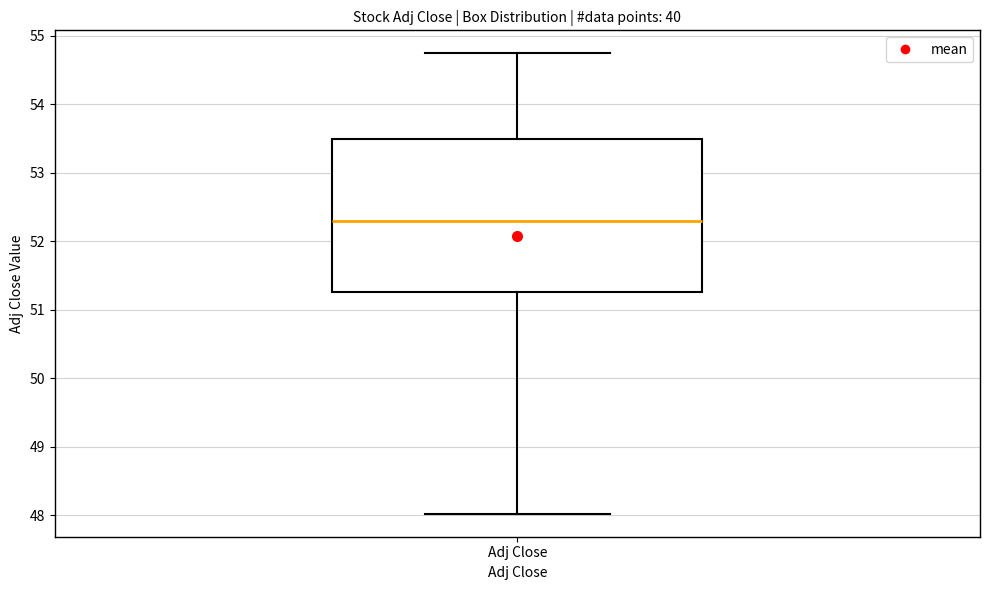

Where does the upper whisker of the box for Adj Close end on the y-axis? The values are not printed on the chart, so give them approximately, as read against the axis.

54.7